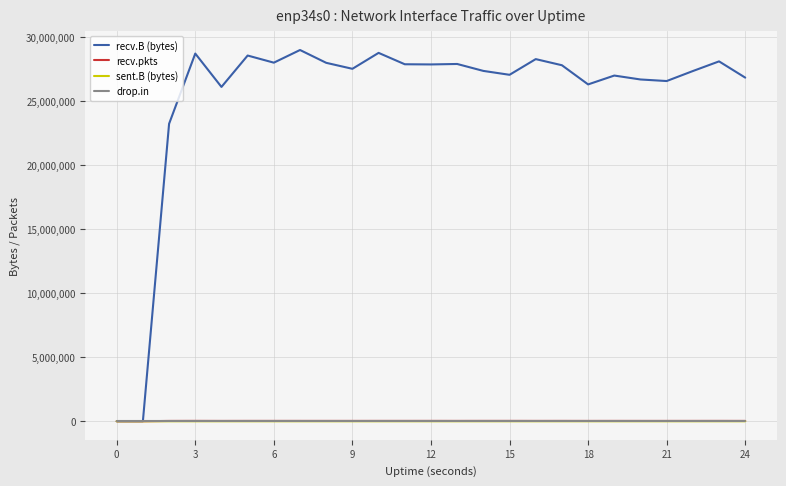

Which series has the largest total across all categories?

recv.B (bytes)